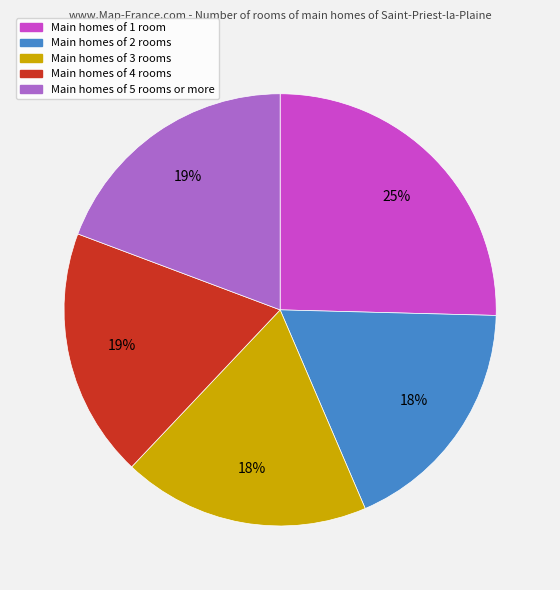

Is there a majority slice in this chart?

No